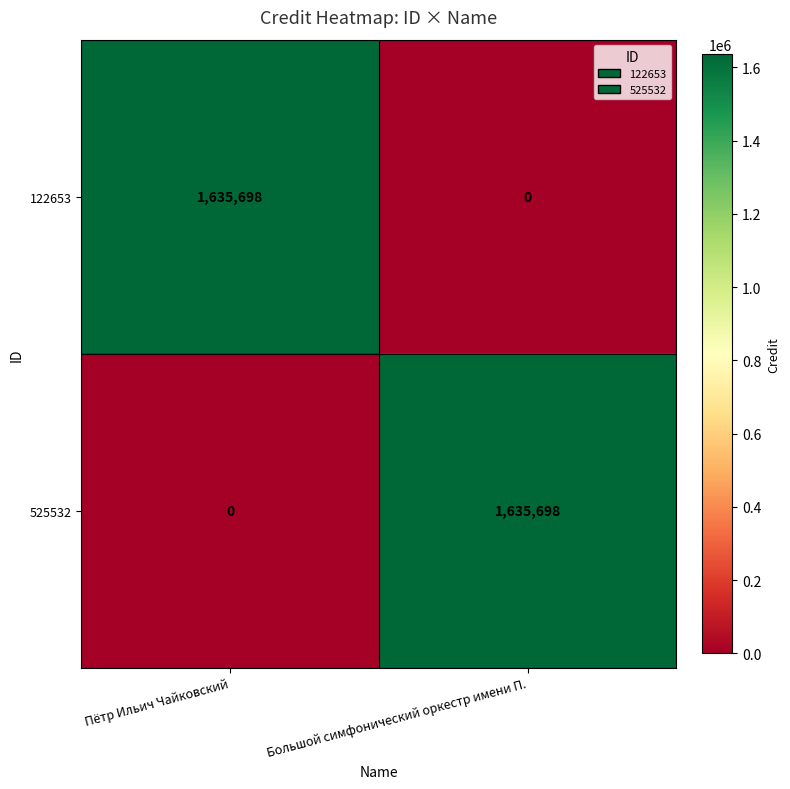

Count the number of categories in the chart.

2